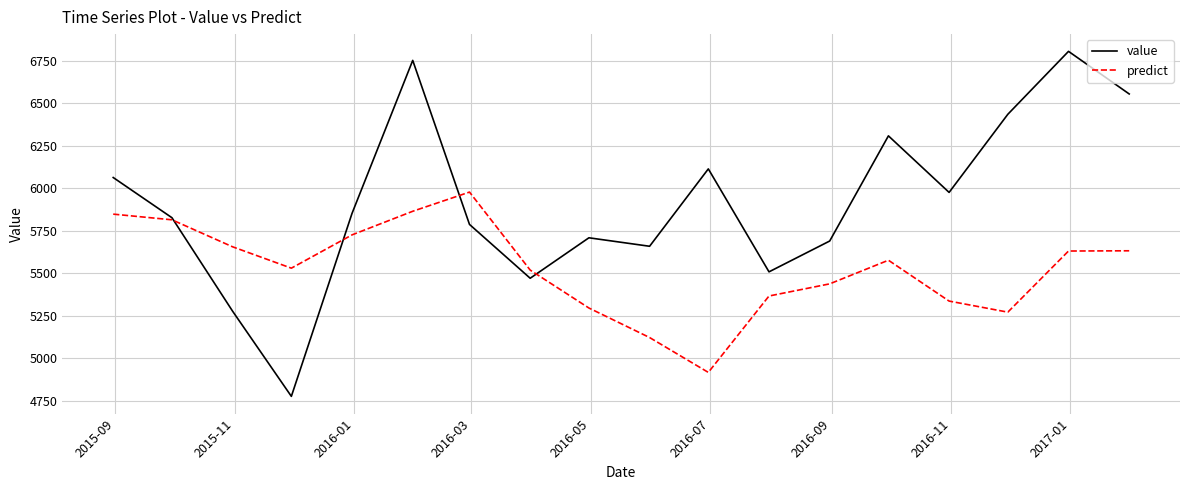

How many series are shown in this chart?

2